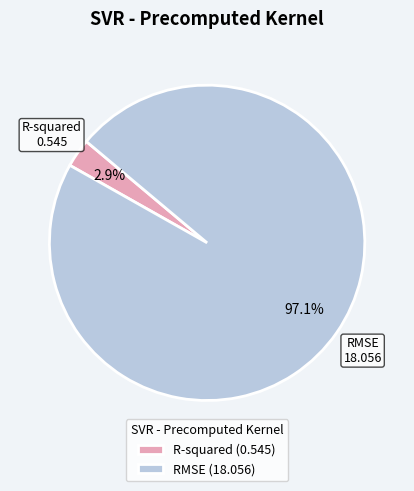

Does any single category account for the majority?

Yes